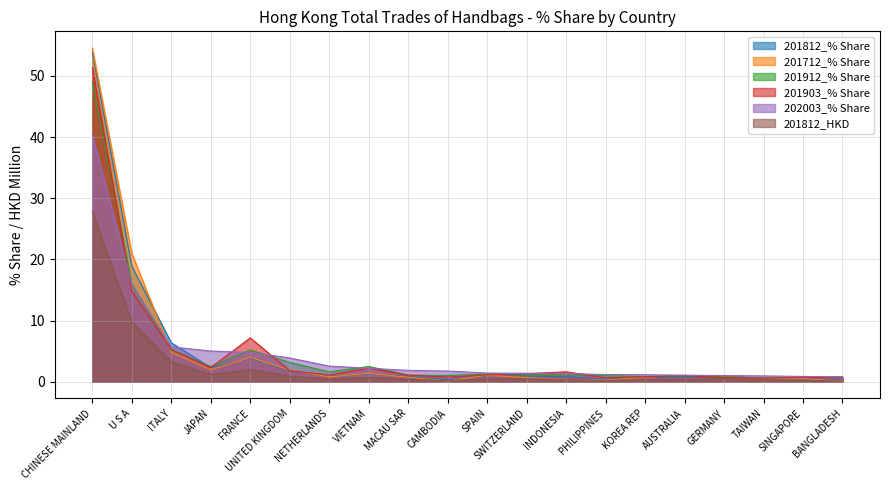

How many interior local valleys does the 201912_% Share series have?

5